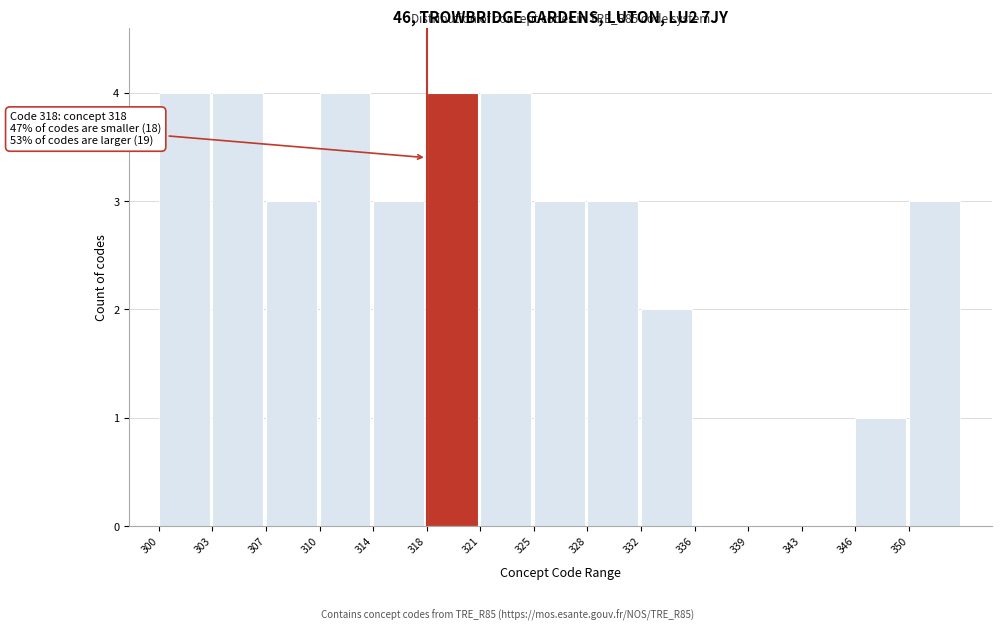

Reading left to right, transcribe all the data shown in this chart.

300=4	303=4	307=3	310=4	314=3	318=4	321=4	325=3	328=3	332=2	336=0	339=0	343=0	346=1	350=3